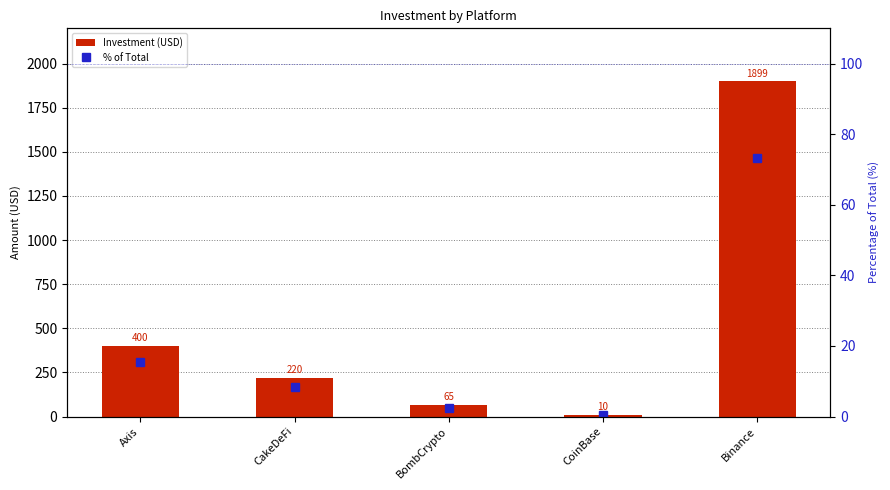

How many groups of bars are there?

5